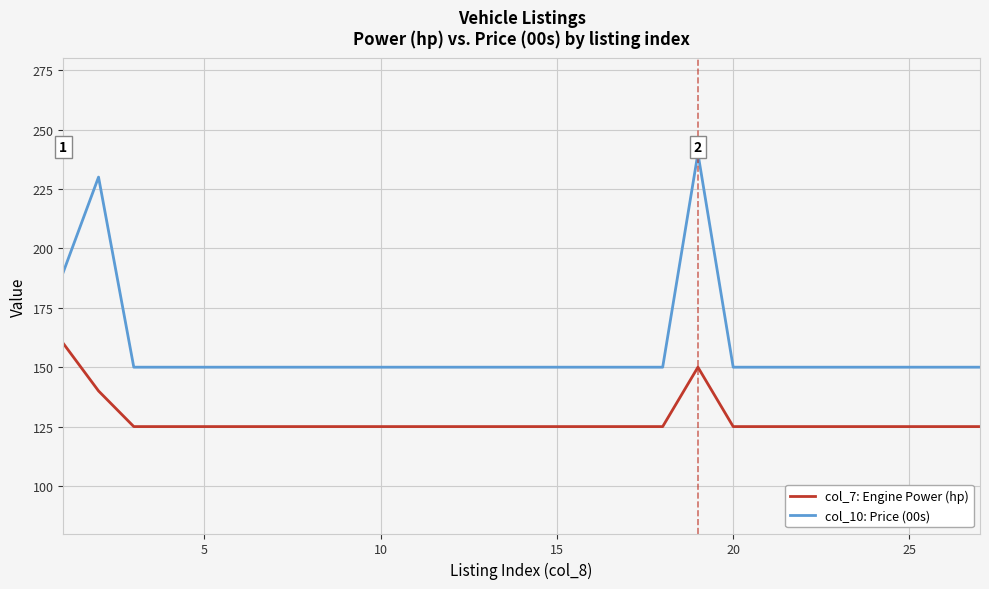

Rank the series by their average value, from highest to lowest.

col_10: Price (00s), col_7: Engine Power (hp)